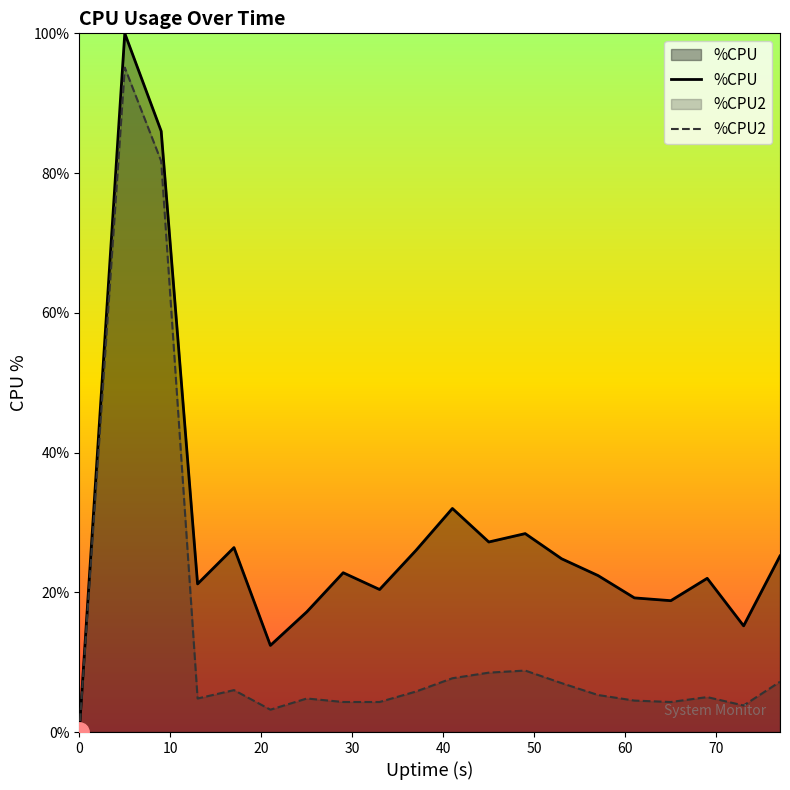

Which series has the largest total across all categories?

%CPU